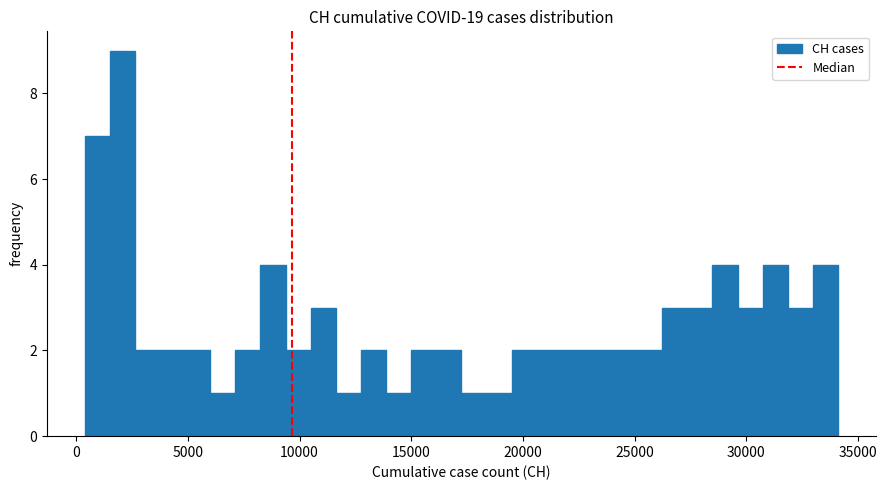

Around what value on the x-axis is the tallest bar? Give the approximate position of its centre, as read against the axis.

2000